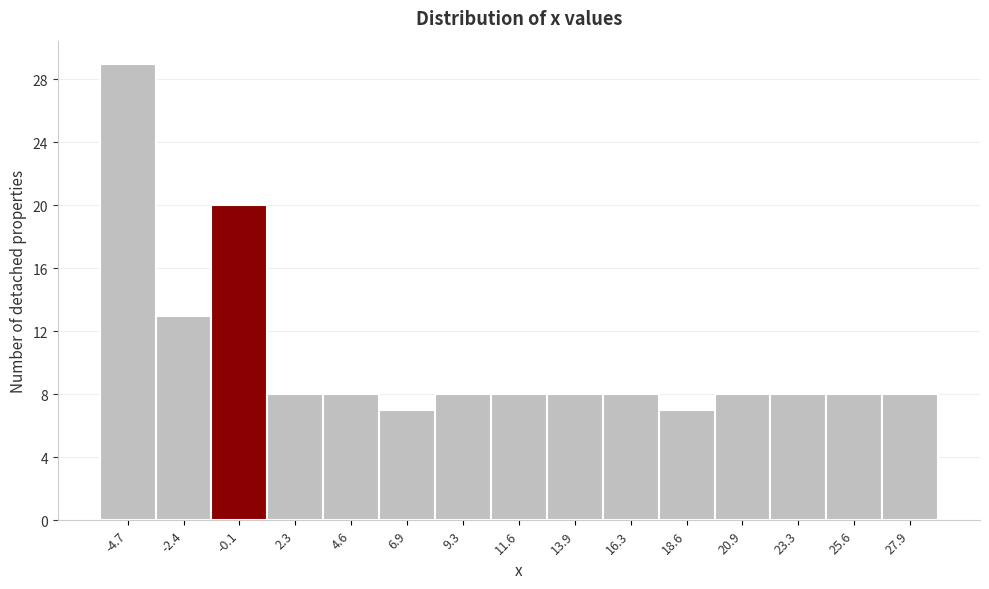

Reading left to right, list every bar in this chart as the range it spans on the x-axis followed by its height. Neither the bar edges nor the heights are printed on the chart, so give them approximately, as read against the axes.

-6.0 to -3.5: 29
-3.5 to -1.0: 13
-1.0 to 1.0: 20
1.0 to 3.5: 8
3.5 to 6.0: 8
6.0 to 8.0: 7
8.0 to 10.5: 8
10.5 to 13.0: 8
13.0 to 15.0: 8
15.0 to 17.5: 8
17.5 to 20.0: 7
20.0 to 22.0: 8
22.0 to 24.5: 8
24.5 to 27.0: 8
27.0 to 29.0: 8